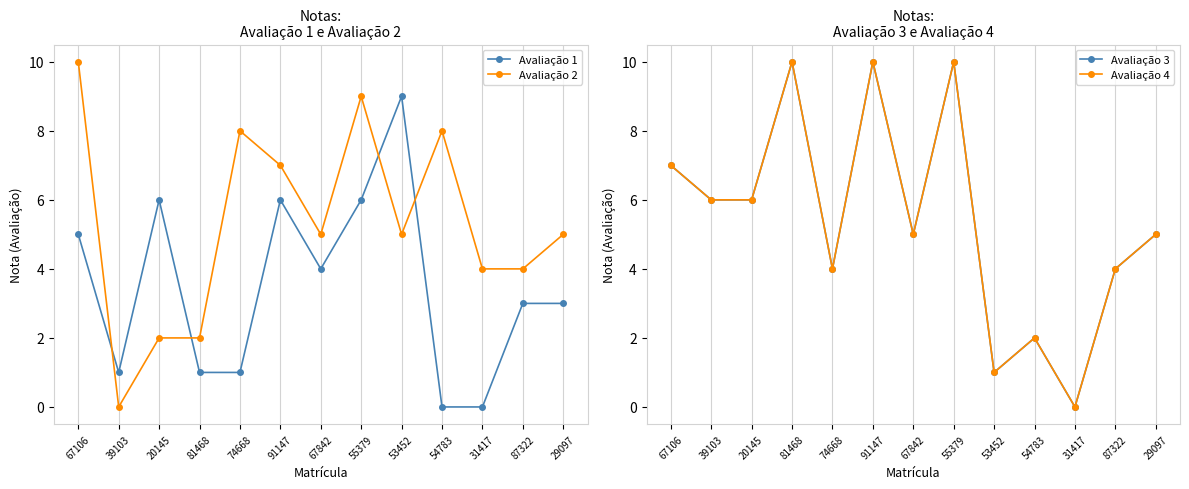

True or false: Avaliação 1 has a value of 2 at 55379.

False